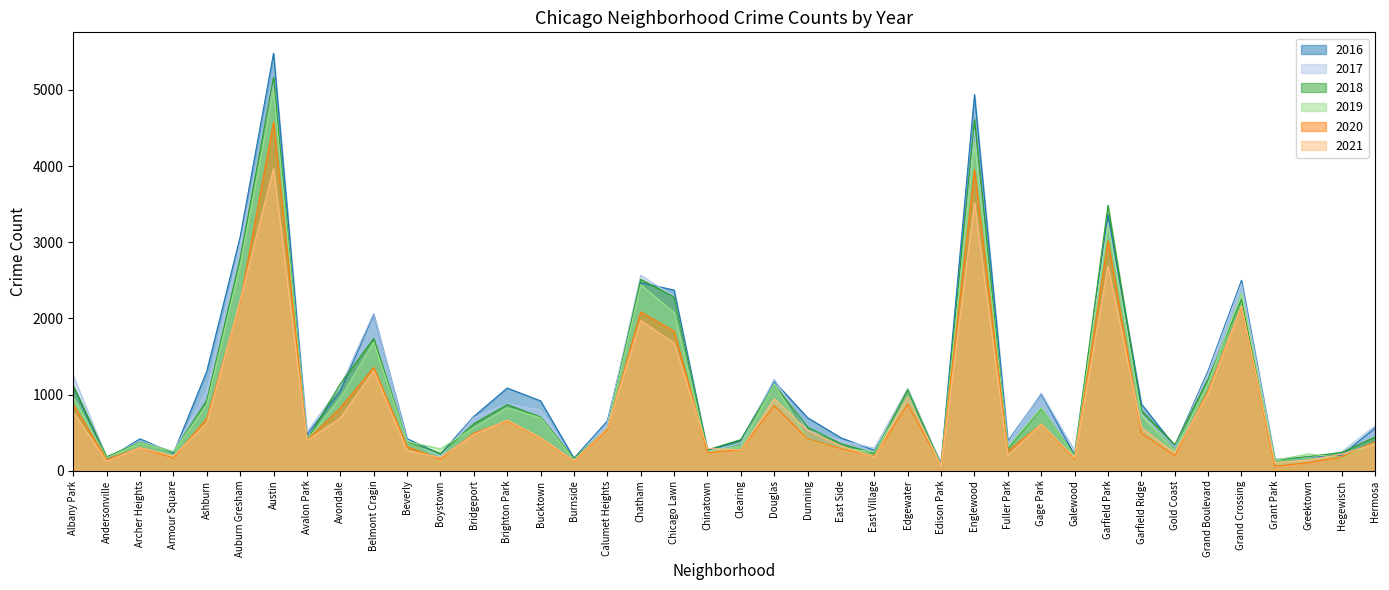

At Chinatown, list the series in order from largest to smallest.

2021, 2018, 2016, 2017, 2019, 2020